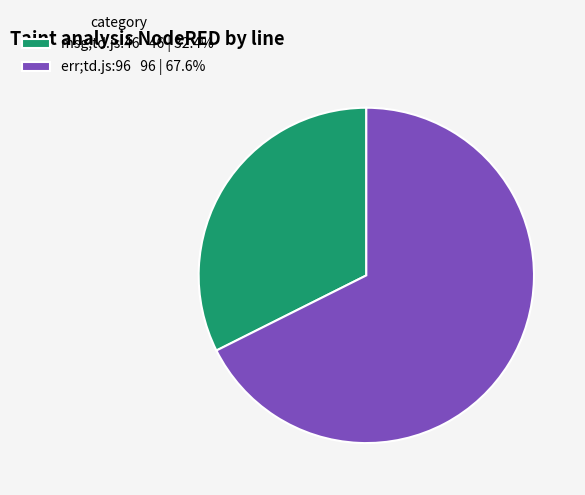

Is the sum of err;td.js:96 96 | 67.6% and msg;td.js:46 46 | 32.4% greater than half?

Yes